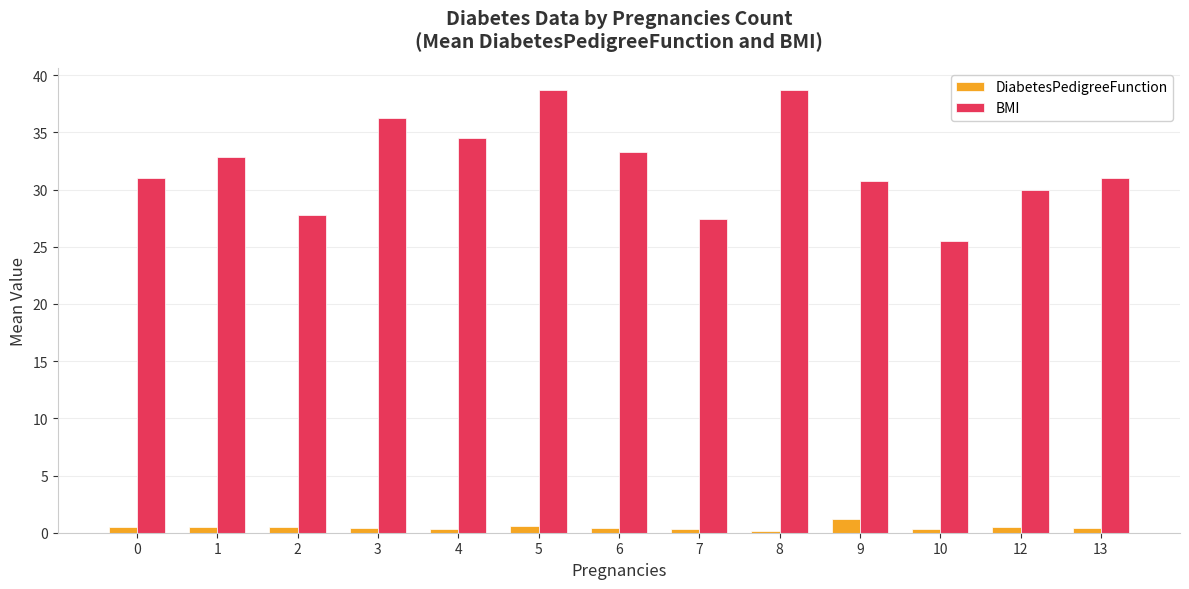

Does the chart contain any negative values?

No